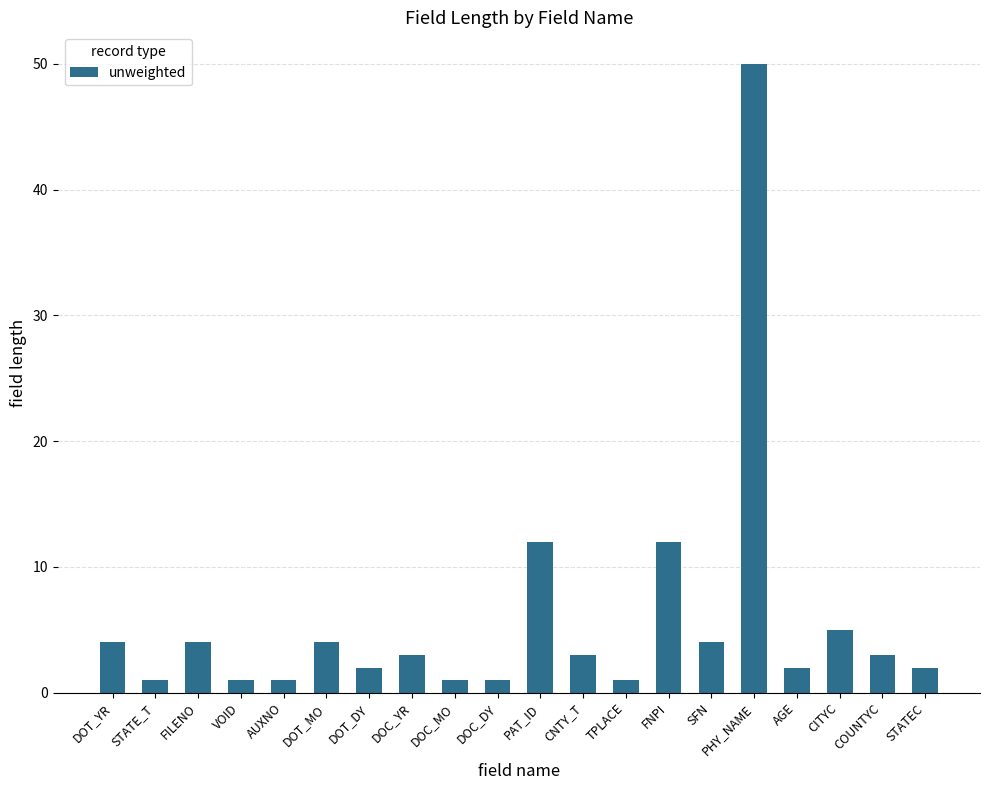

What is the maximum value shown in the chart?

50